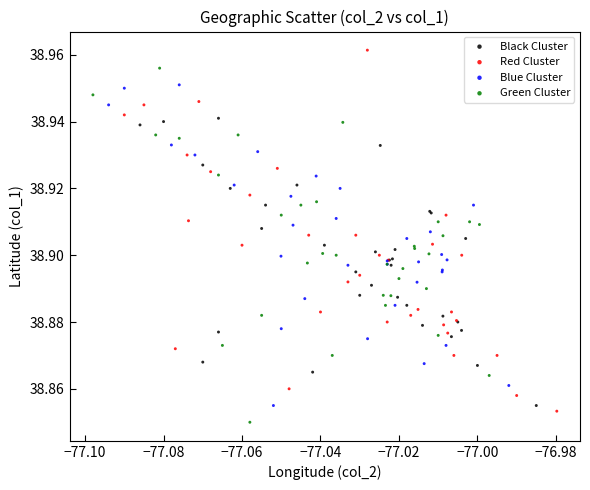

What are all the series names shown in the legend?

Black Cluster, Red Cluster, Blue Cluster, Green Cluster